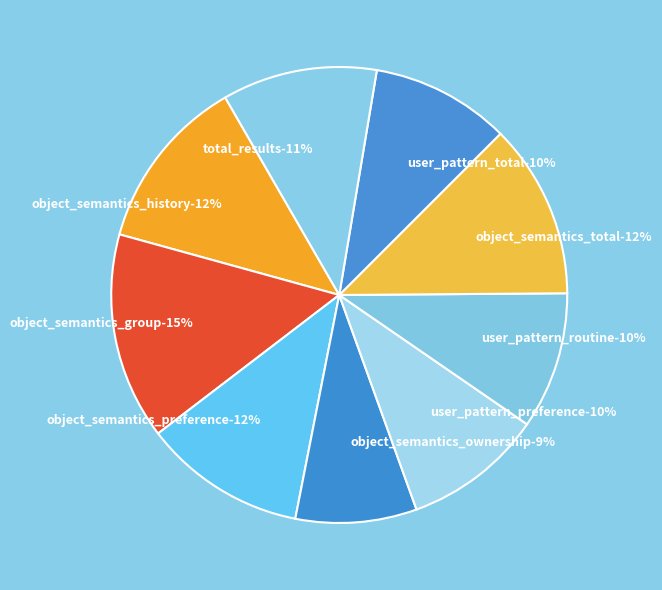

Is the sum of user_pattern_total and object_semantics_total greater than half?

No